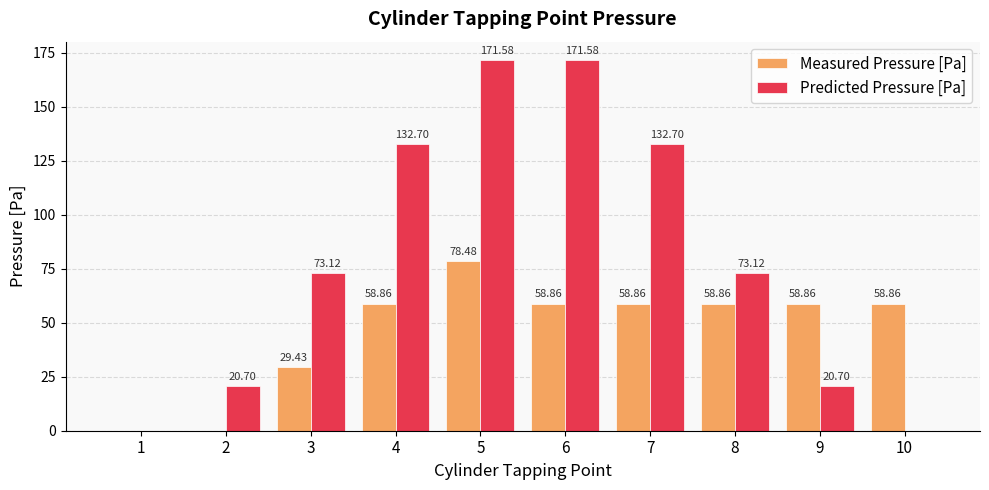

Is the value of Measured Pressure [Pa] at 4 greater than the value of Predicted Pressure [Pa] at 10?

Yes